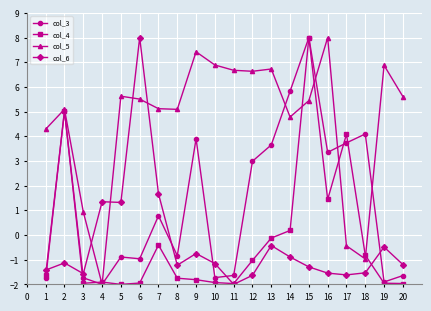

How many positive values does the col_6 series have?

4